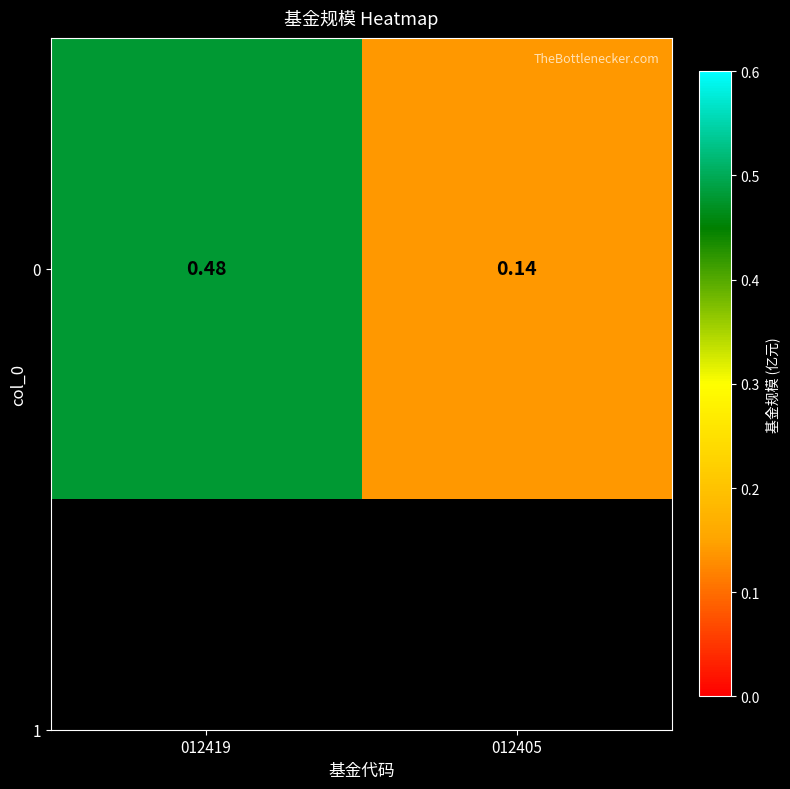

The chart shows a value of 0.2 at 012405. True or false?

False